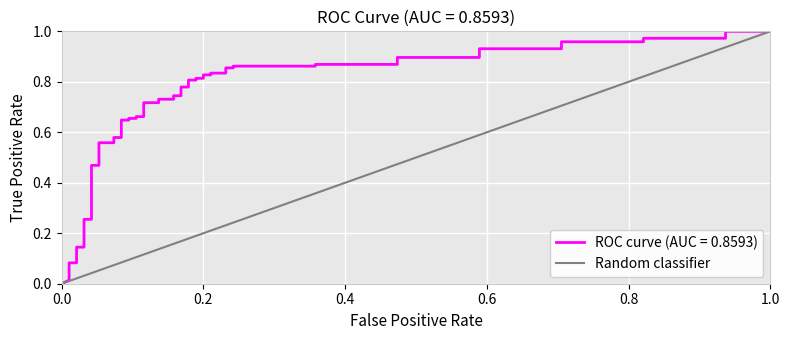

The value at 0.0 is 0. True or false?

True